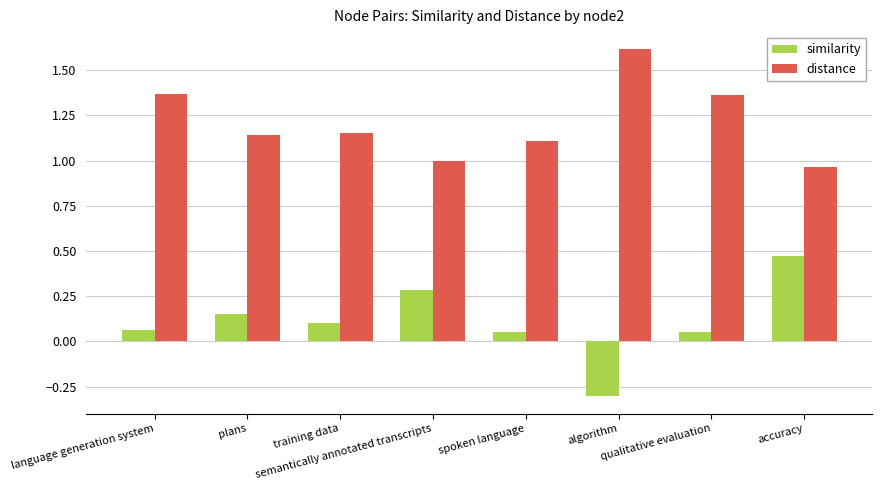

What is the highest value of the distance series?

1.6